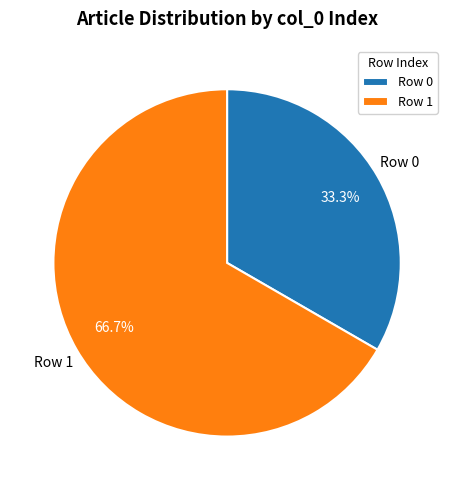

Rank the categories by value from highest to lowest.

Row 1, Row 0